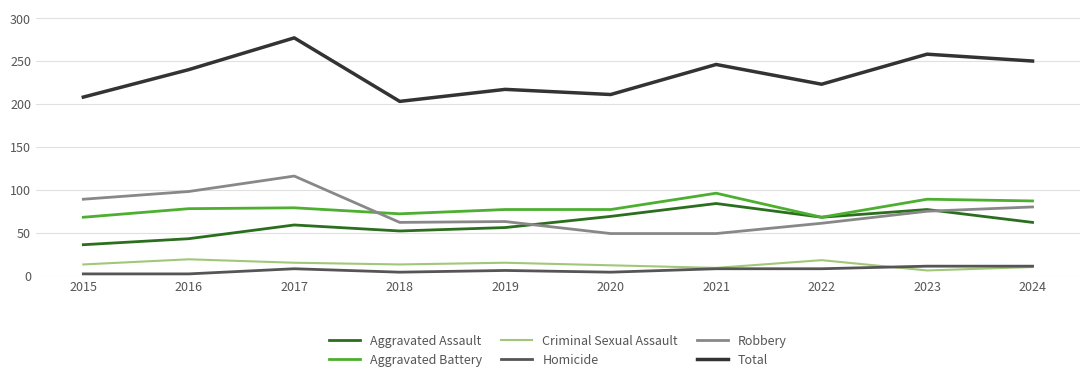

Which category has the highest value across all series?

2017